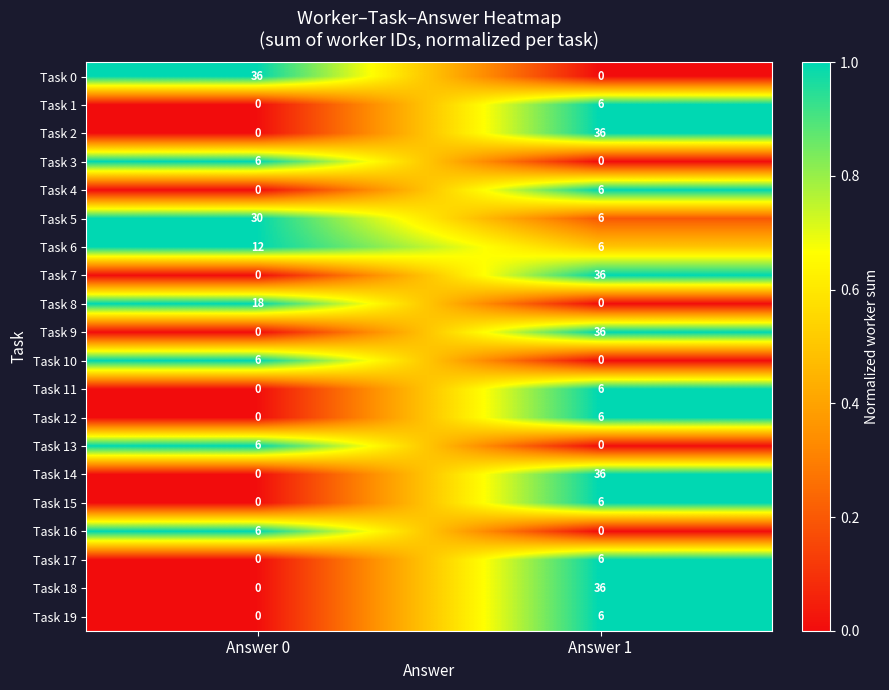

How many values in Task 9 are above zero?

1